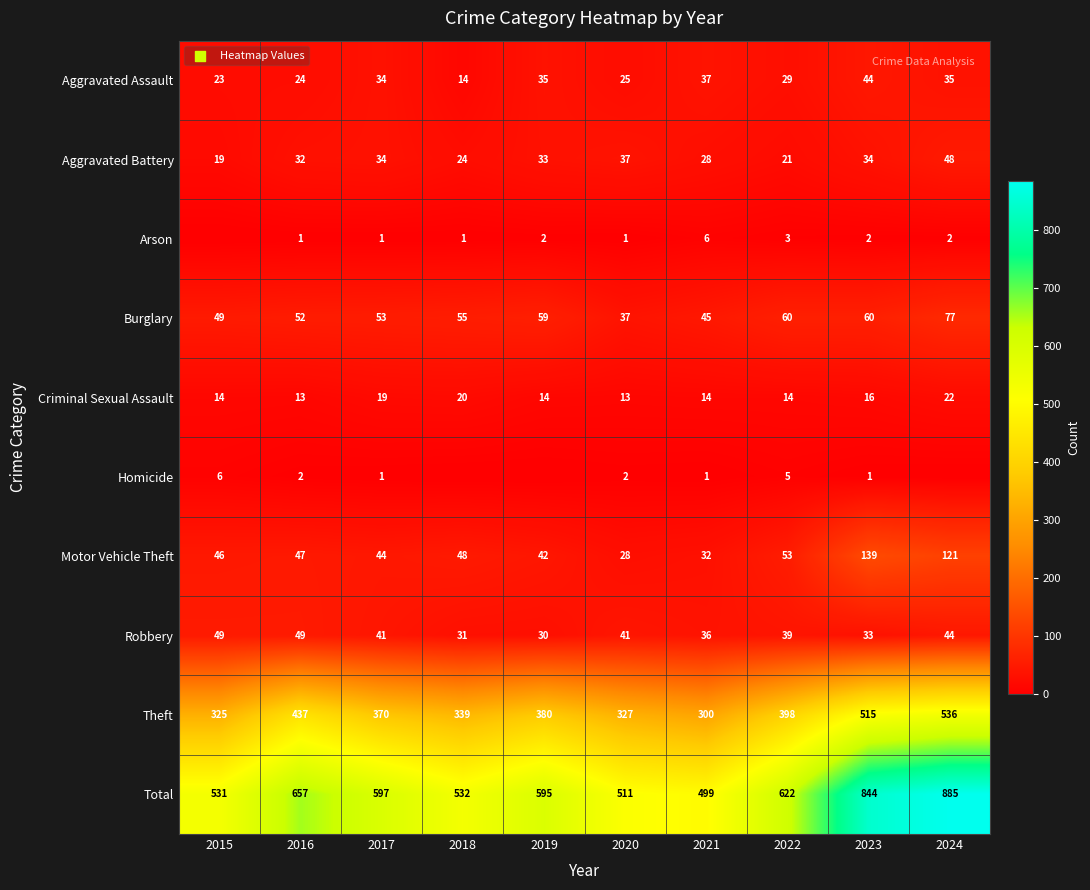

What is the spread (max minus min) of values at 2022?

619